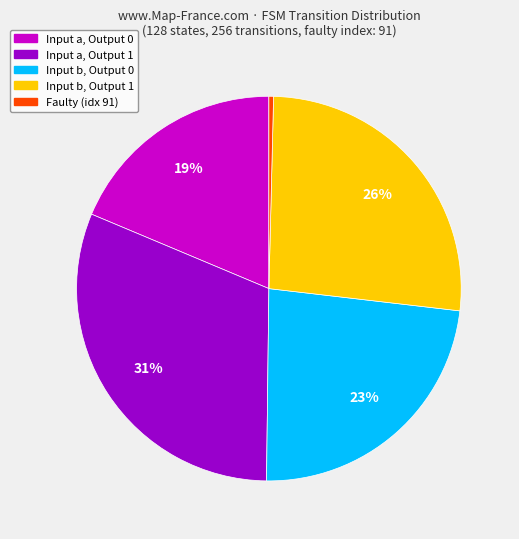

How many segments does this pie chart have?

5